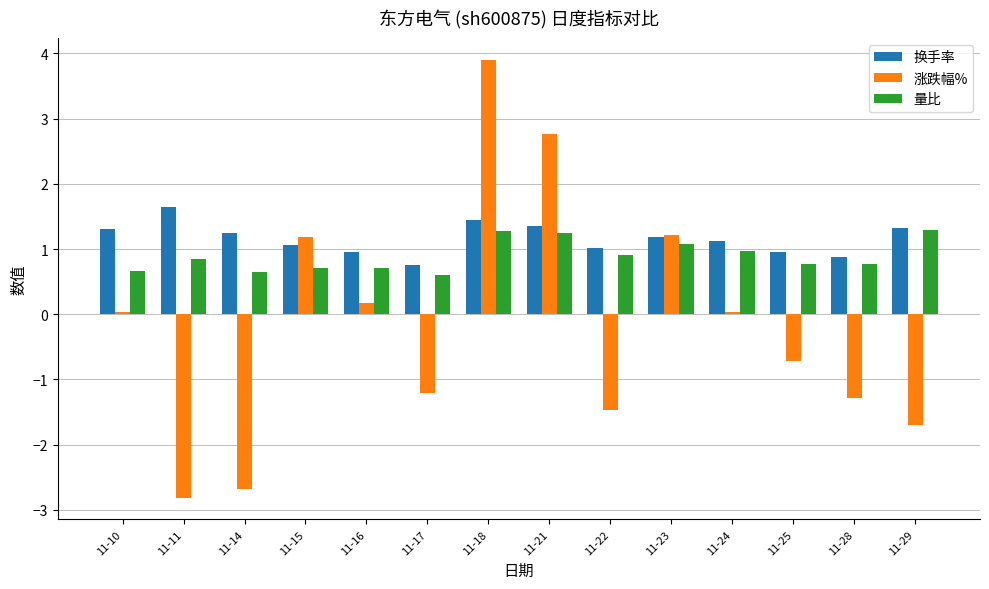

Count the number of data series in this chart.

3